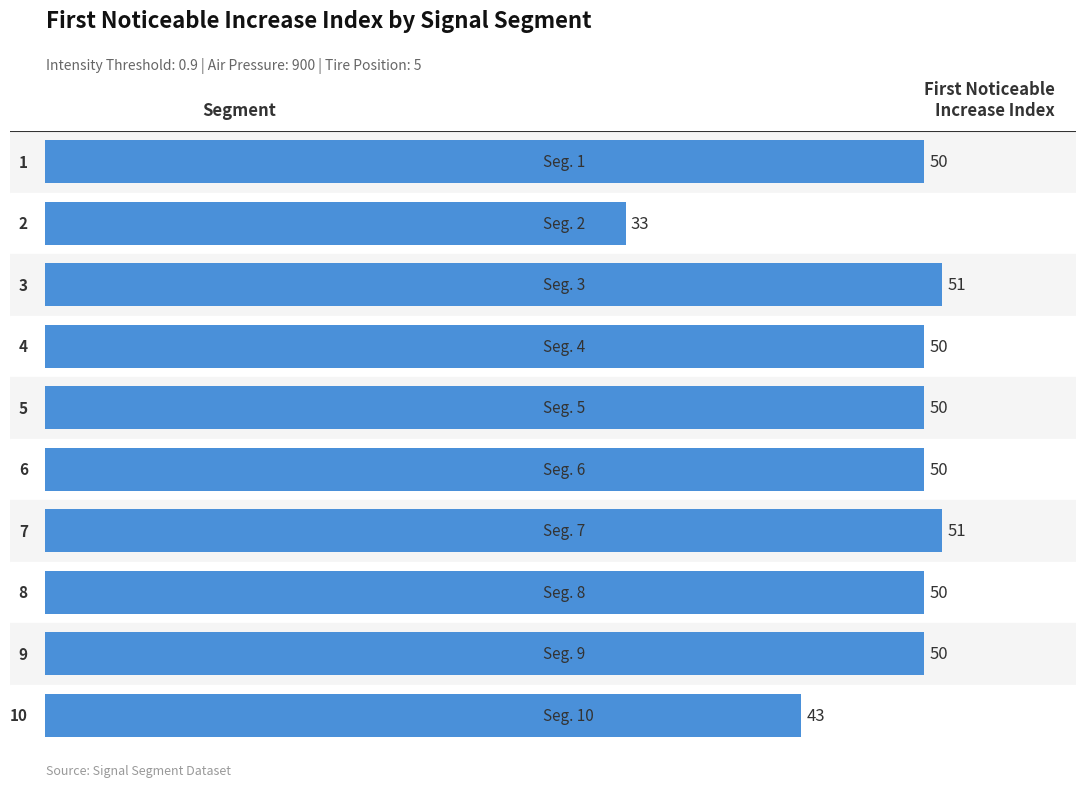

What is the difference between the maximum and minimum values?

18